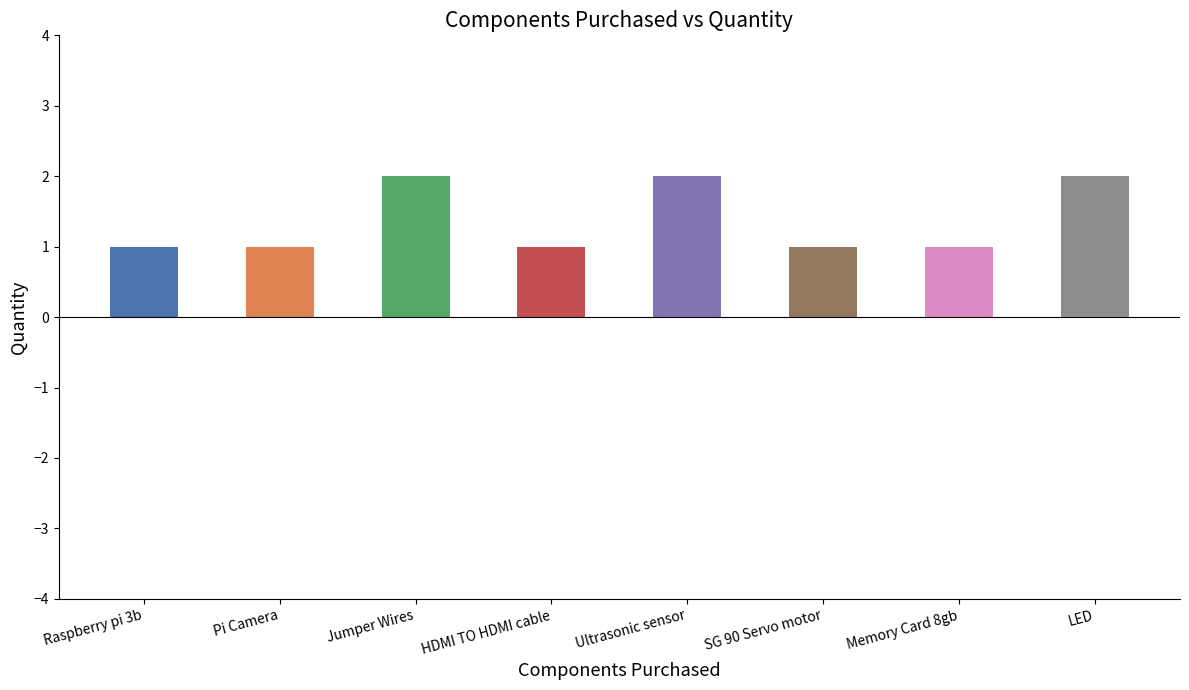

Reading right to left, transcribe all the data shown in this chart.

LED=2	Memory Card 8gb=1	SG 90 Servo motor=1	Ultrasonic sensor=2	HDMI TO HDMI cable=1	Jumper Wires=2	Pi Camera=1	Raspberry pi 3b=1